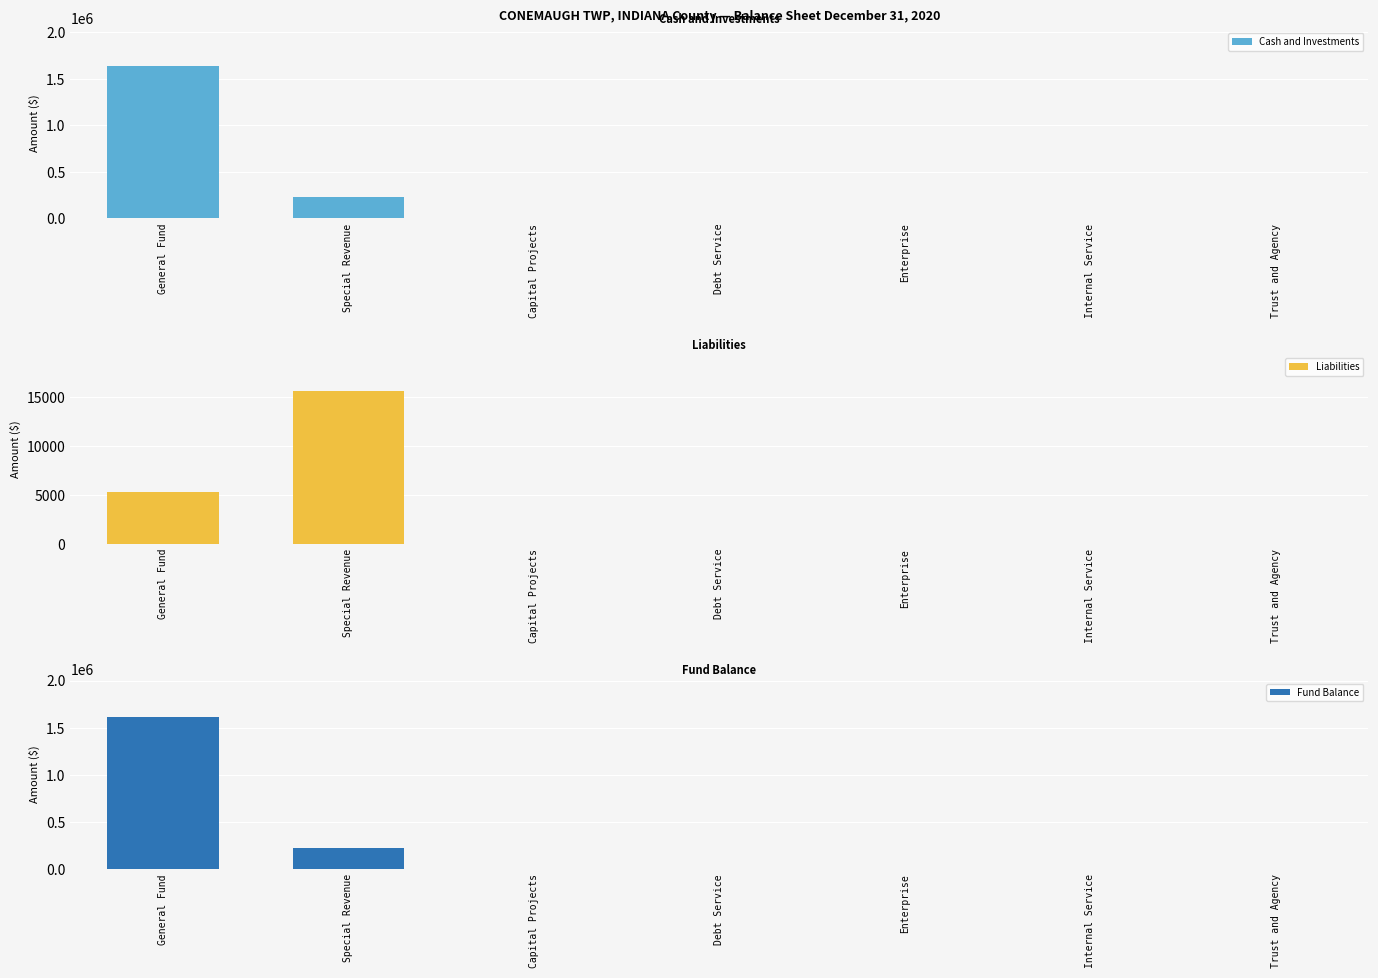

What is the difference between the maximum and minimum values in the Fund Balance series?

1615932